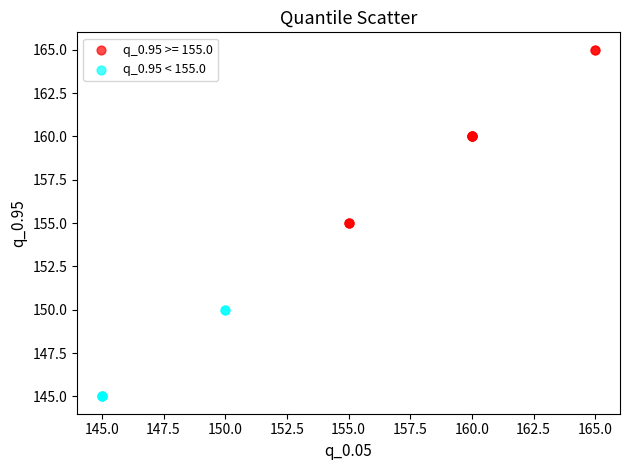

Which series contains the highest Y value?

q_0.95 >= 155.0